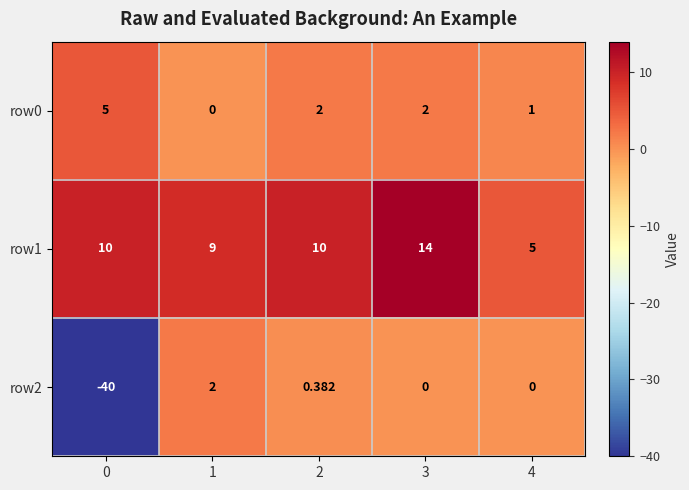

Is the value of row0 at 2 greater than the value of row2 at 4?

Yes